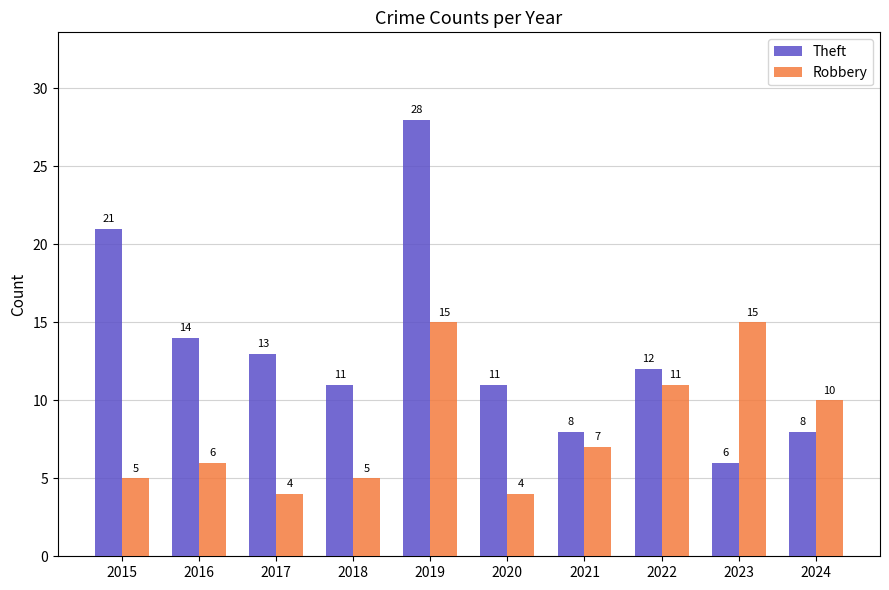

What is the approximate value of Robbery at 2023, to the nearest 5?

15